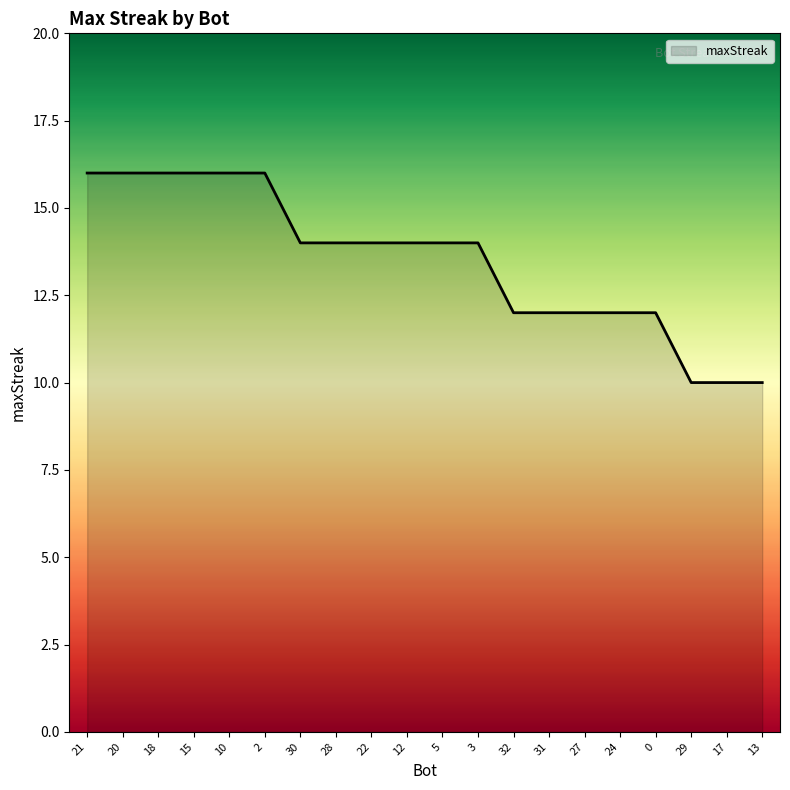

True or false: the data shows 28 at 2.

False